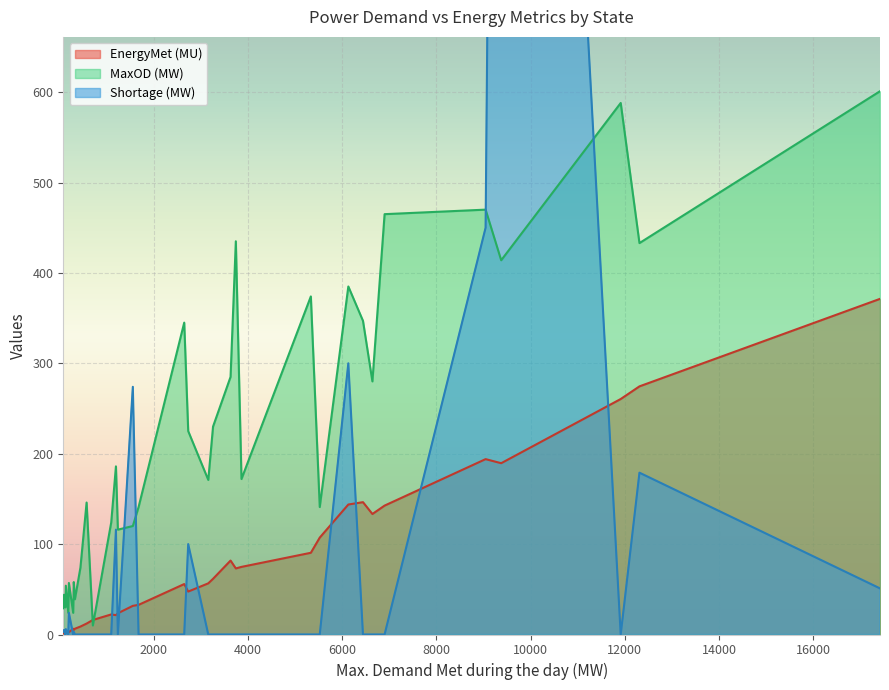

What is the value of the MaxOD (MW) point at the 34th from the left?

29.0